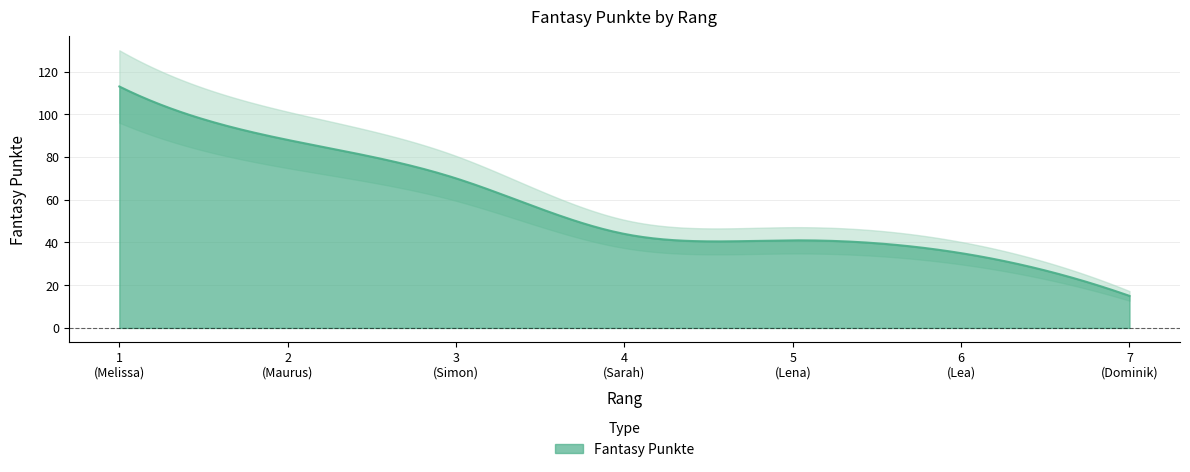

Reading right to left, what are all the values shown in this chart?

7=15	6=35	5=41	4=44	3=70	2=88	1=113